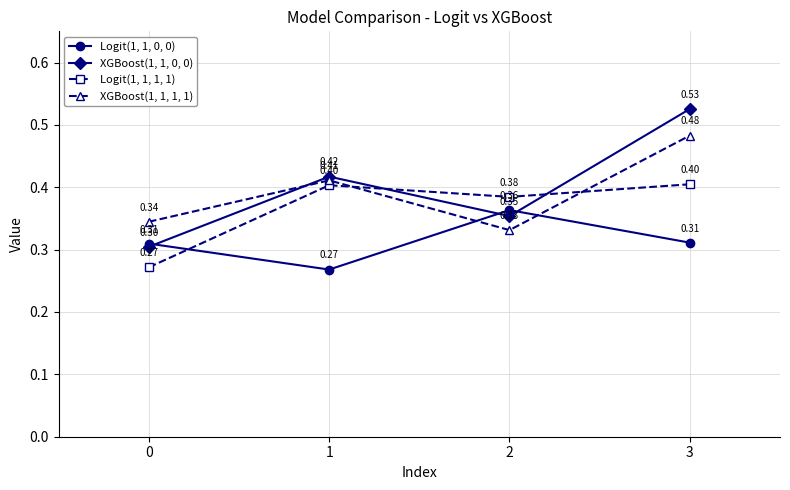

What is the lowest value of the Logit(1, 1, 1, 1) series?

0.3